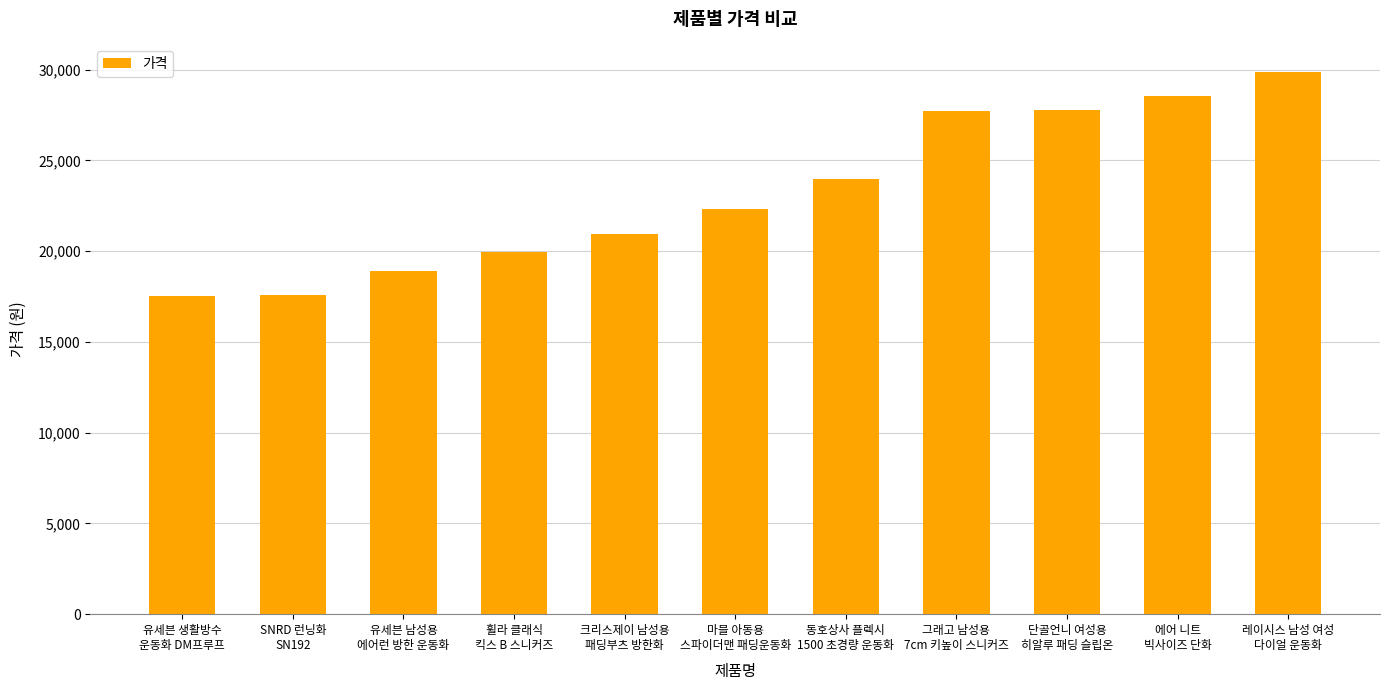

Approximately how many times larger is the value at 휠라 클래식
킥스 B 스니커즈 compared to 에어 니트
빅사이즈 단화?

0.7